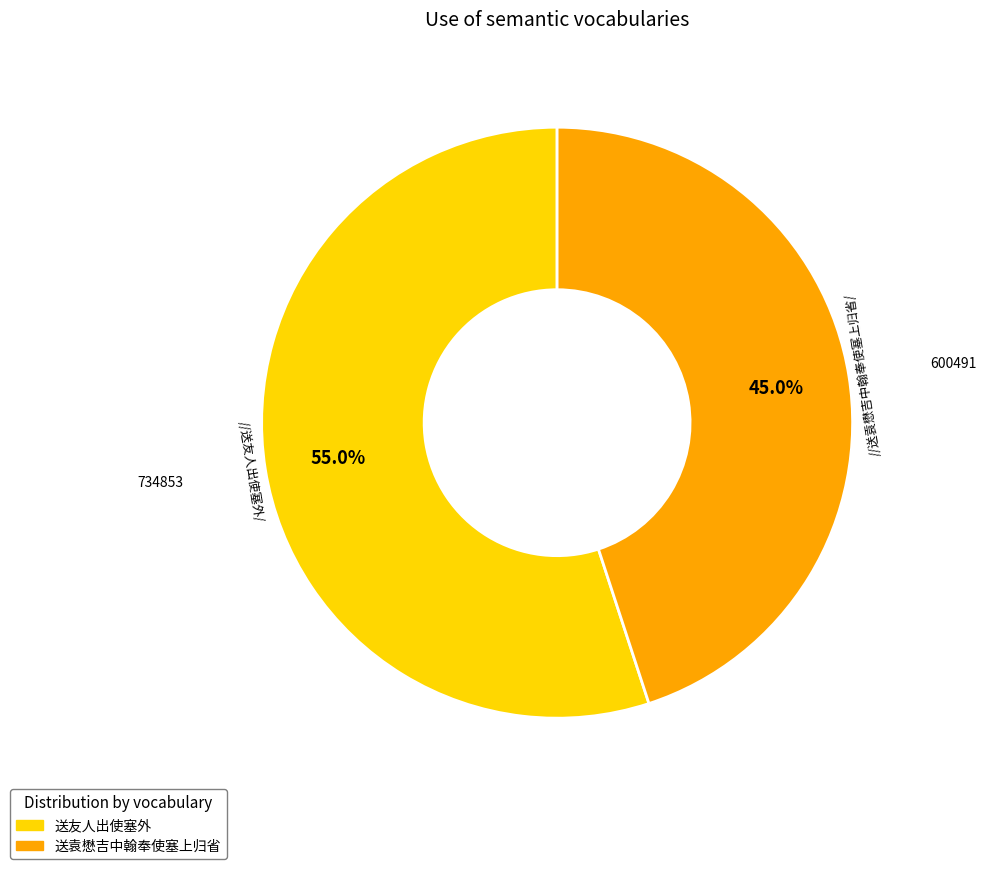

To the nearest percent, what is the average slice percentage?

50%